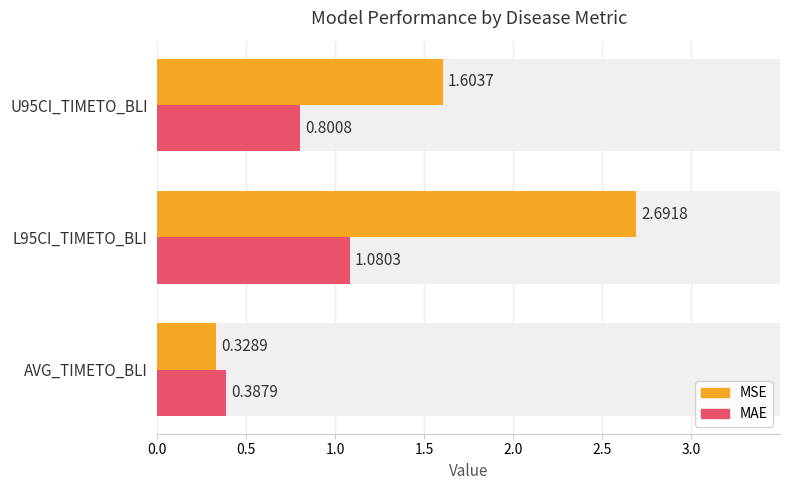

At U95CI_TIMETO_BLI, list the series in order from smallest to largest.

MAE, MSE